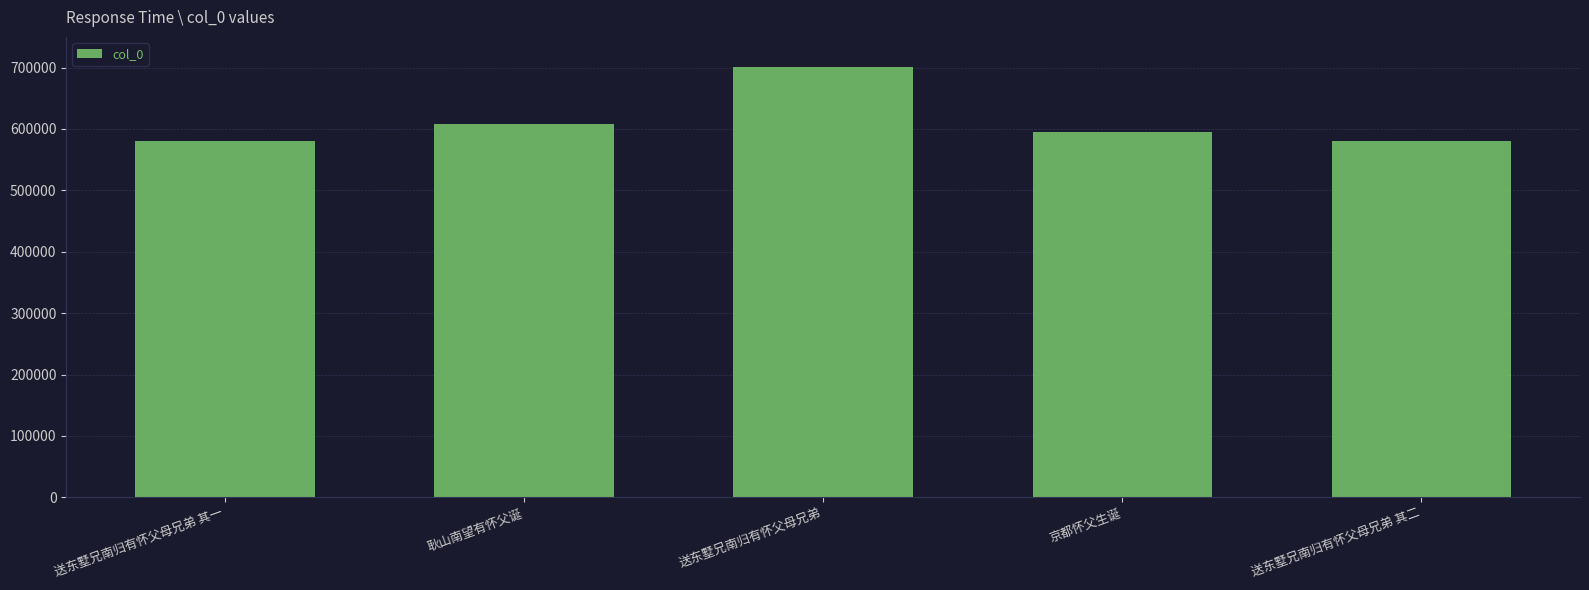

Where does the data first go above 595516?

耿山南望有怀父诞